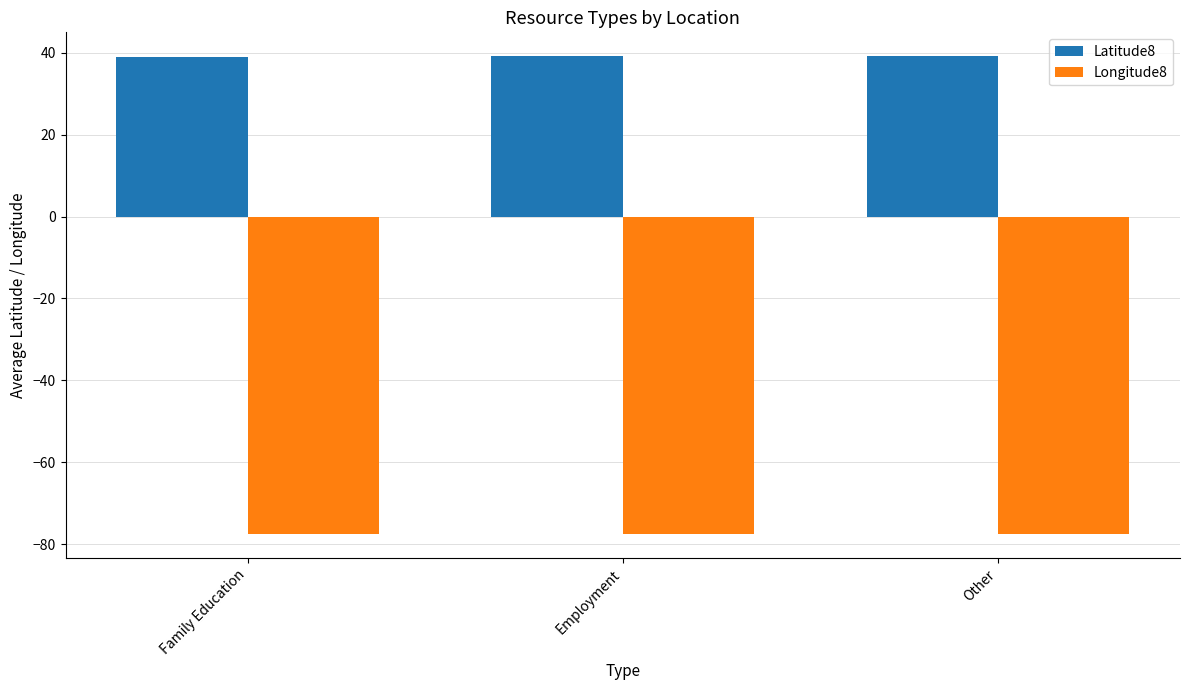

What is the average value of the Latitude8 series?

39.1